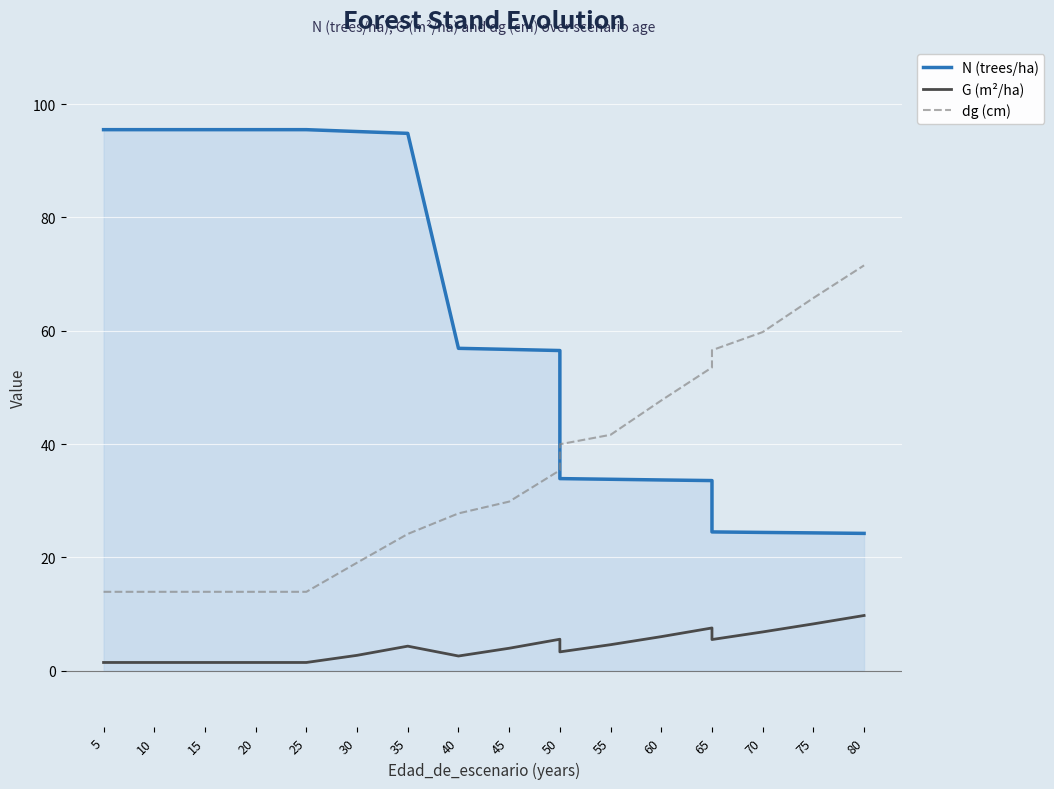

Between 5 and 80, which series saw the biggest shift?

N (trees/ha)